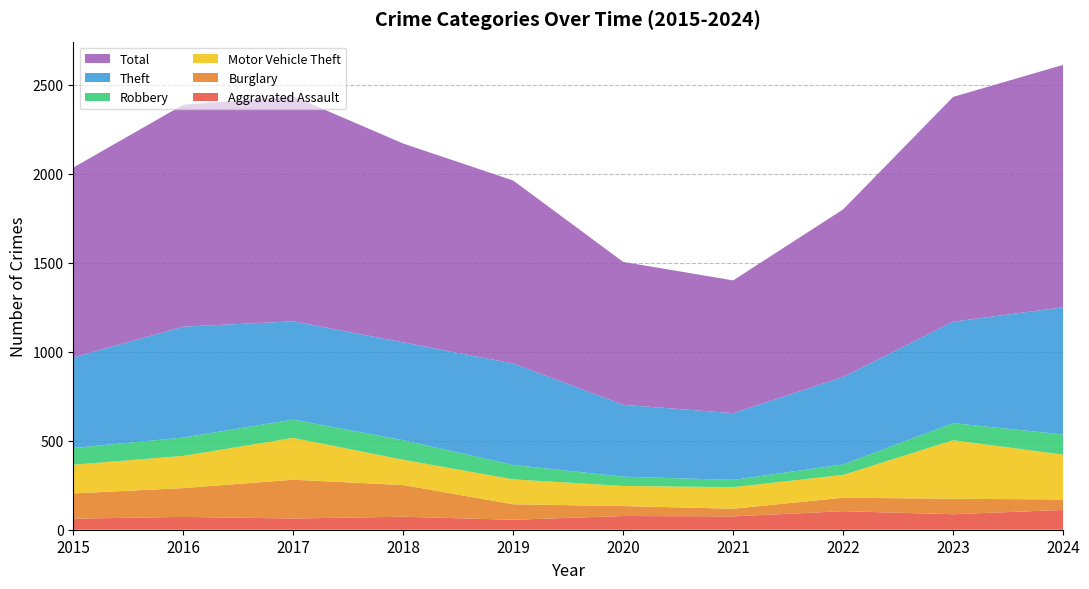

Reading left to right, extract all data points from this chart.

Aggravated Assault: 62	72	63	73	56	77	75	104	87	111
Burglary: 142	162	218	178	87	56	43	76	87	59
Motor Vehicle Theft: 161	181	235	142	140	113	121	128	329	252
Robbery: 94	103	103	110	81	52	41	59	96	113
Theft: 509	623	552	550	570	404	375	491	570	715
Total: 1067	1247	1265	1117	1028	803	746	942	1263	1362